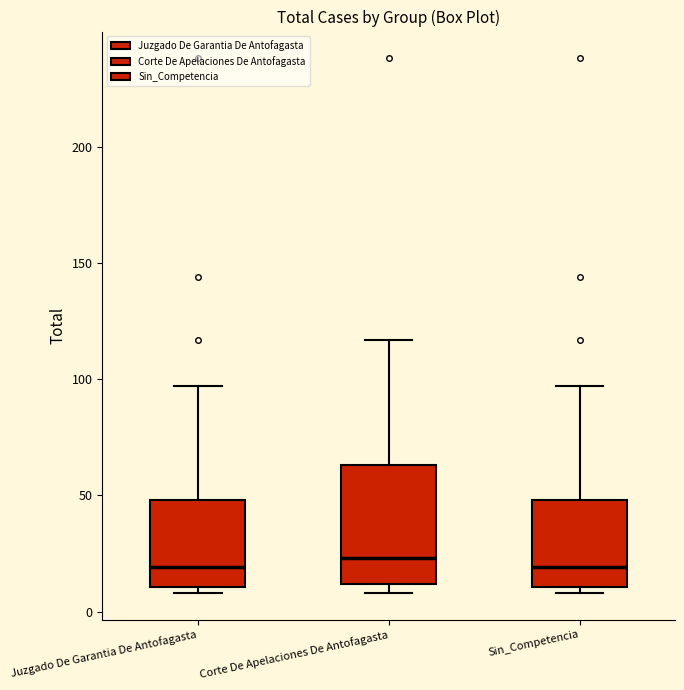

Reading left to right, read every box against the y-axis: the position of its median line, the range the box covers, and the ends of its whiskers. The values are not printed on the chart, so give them approximately, as read against the axis.

Juzgado De Garantia De Antofagasta: median 20, box 10 to 50, whiskers 10 (just below the box's lower edge) to 95
Corte De Apelaciones De Antofagasta: median 25, box 10 to 65, whiskers 10 (just below the box's lower edge) to 115
Sin_Competencia: median 20, box 10 to 50, whiskers 10 (just below the box's lower edge) to 95